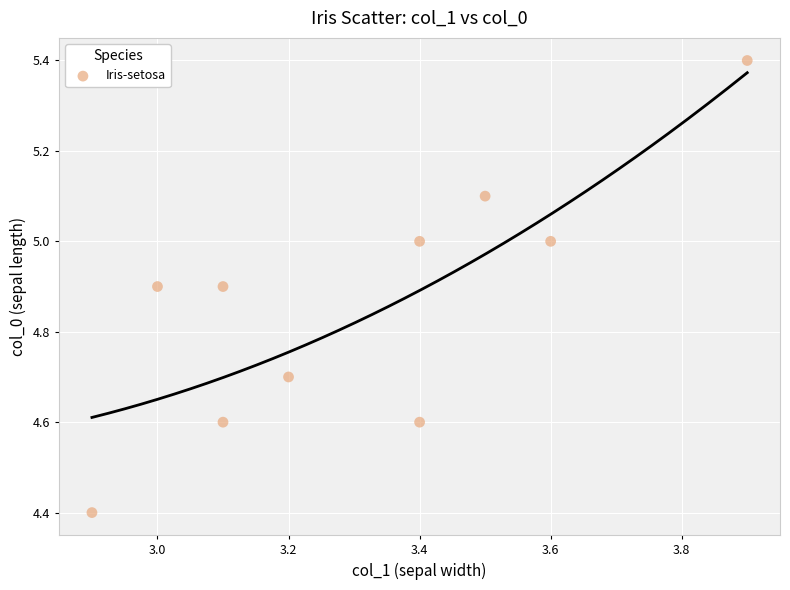

What Y value in the scatter plot is closest to 4?

4.4